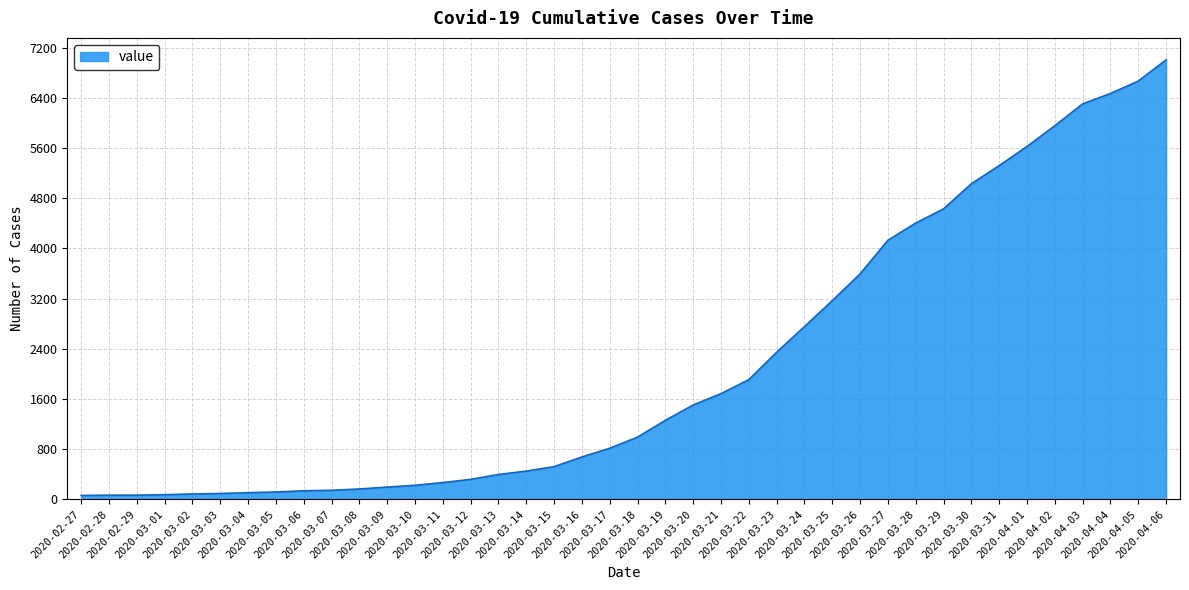

Does the chart display data point markers on the line(s)?

No